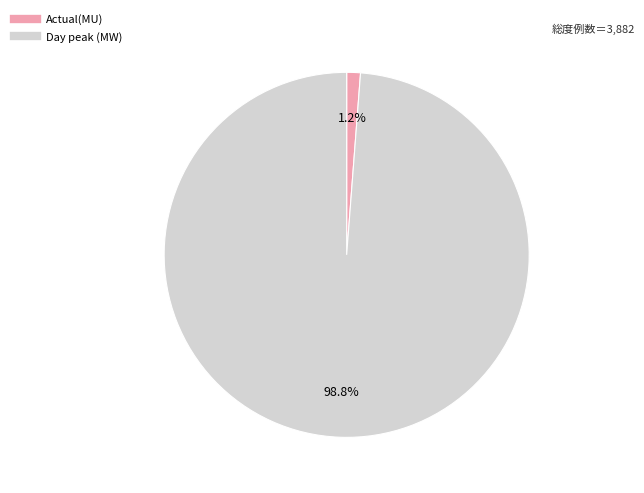

The Day peak (MW) slice represents 89% of the pie. True or false?

False